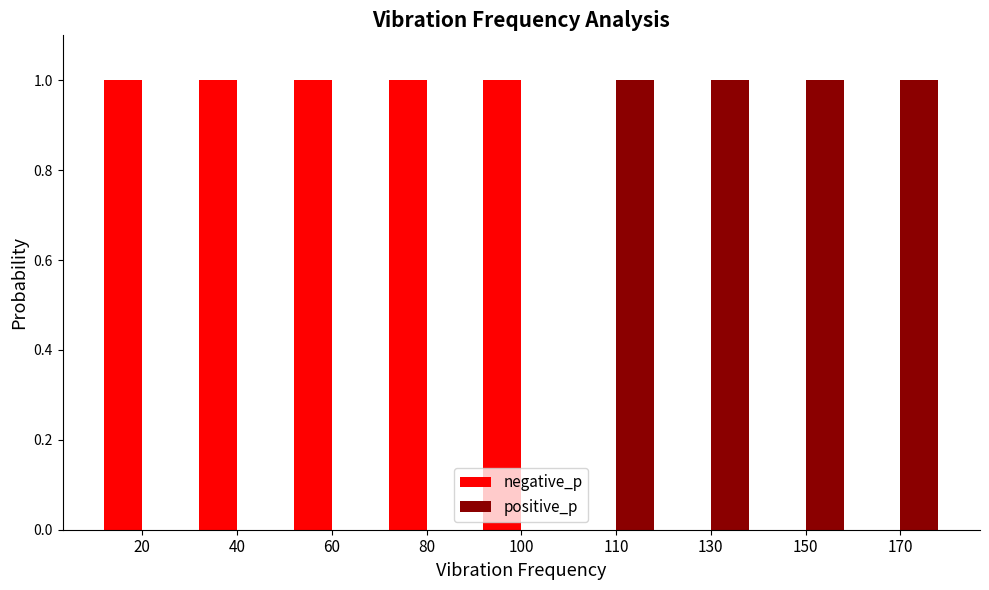

How many groups of bars are there?

9